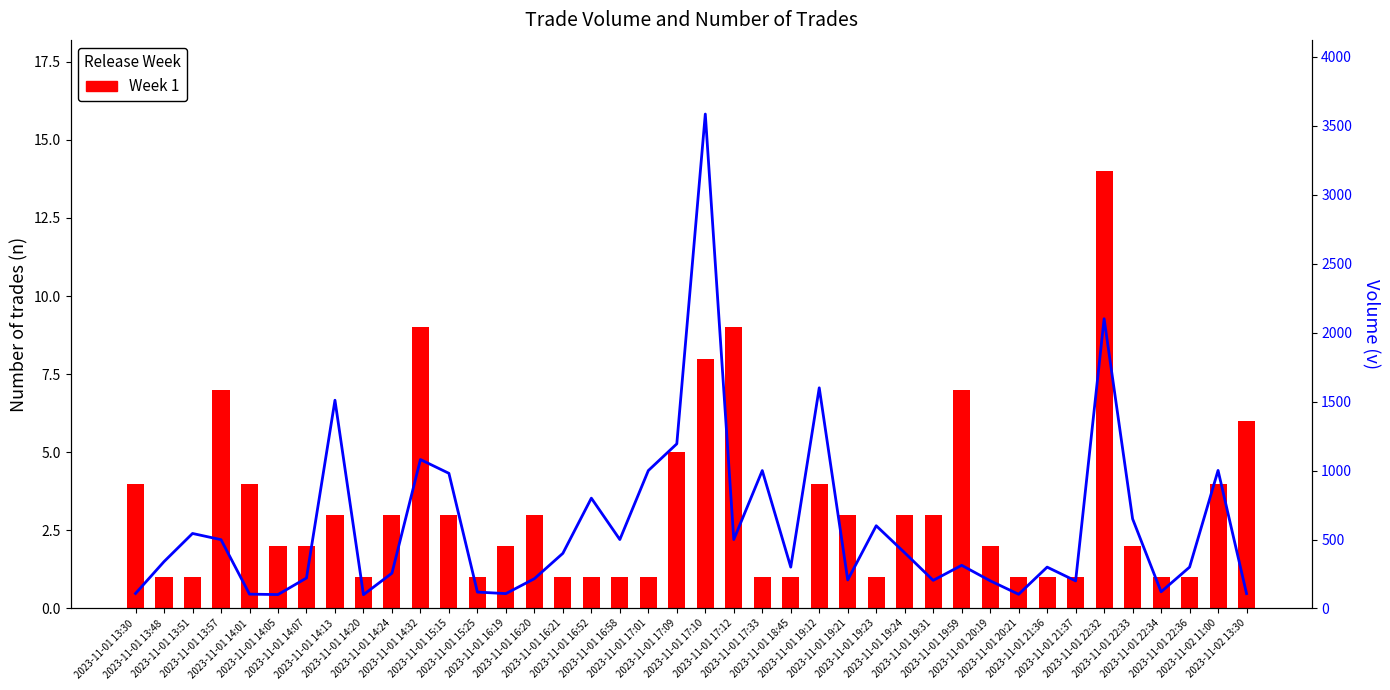

What is the minimum value shown in the chart?

1